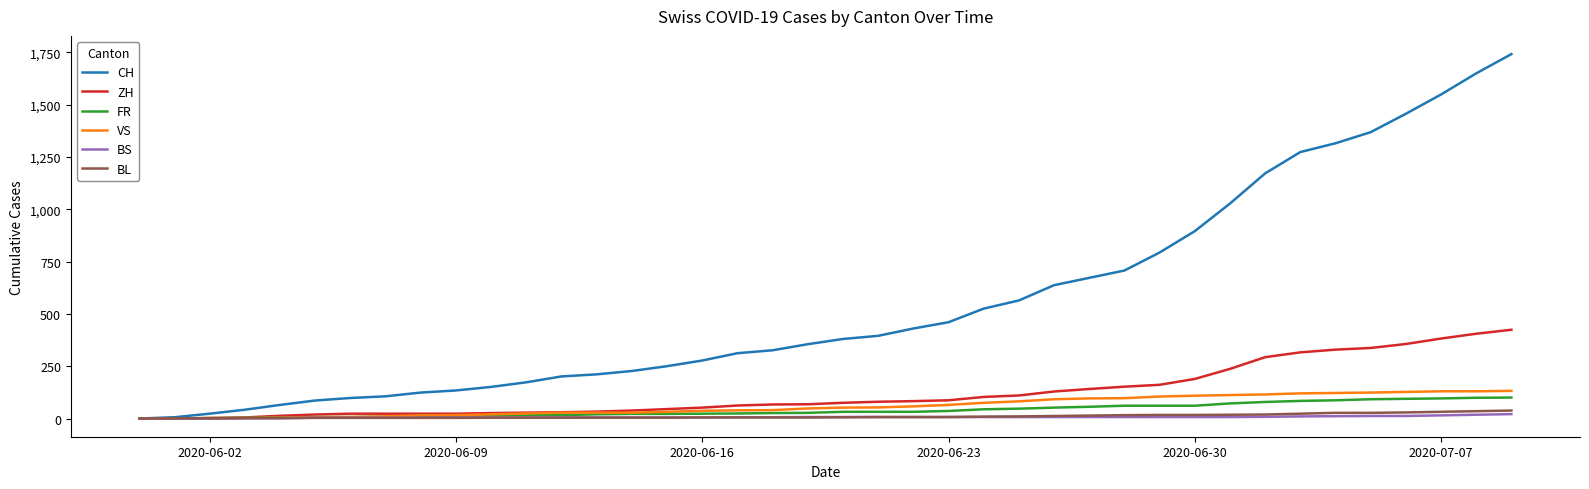

Which series has the largest range (max minus min)?

CH